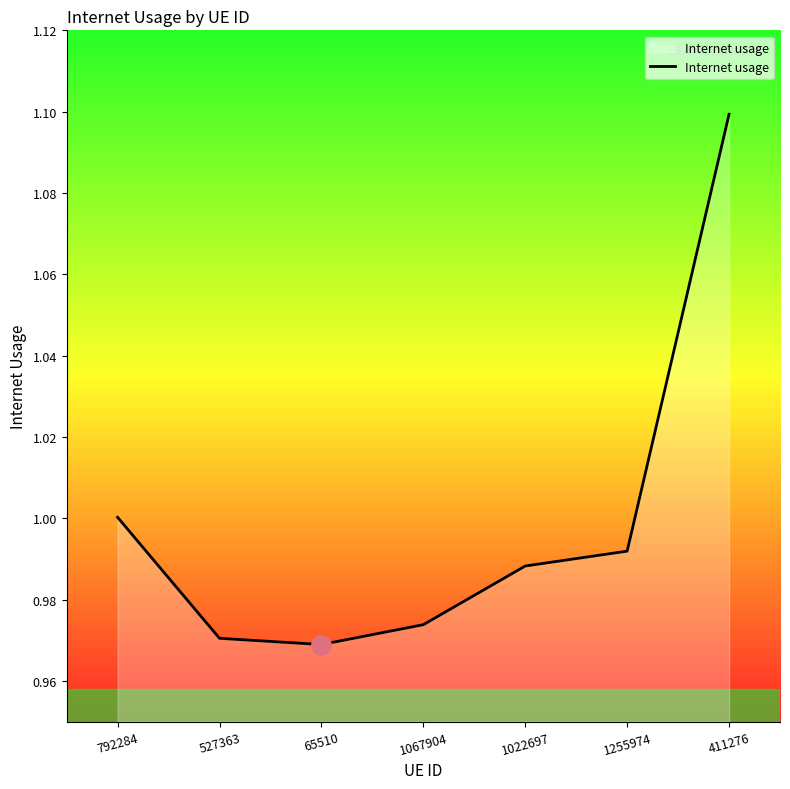

Where is the first local minimum?

65510